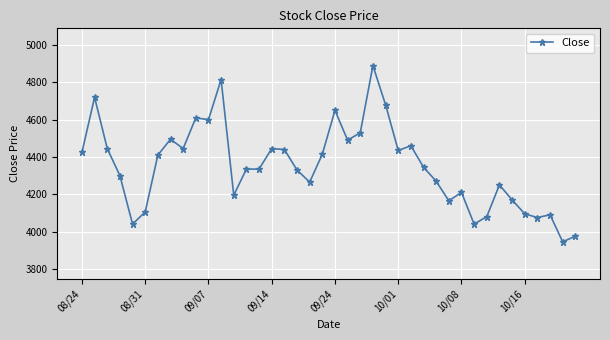

What is the value of the 38th point from the left?

4090